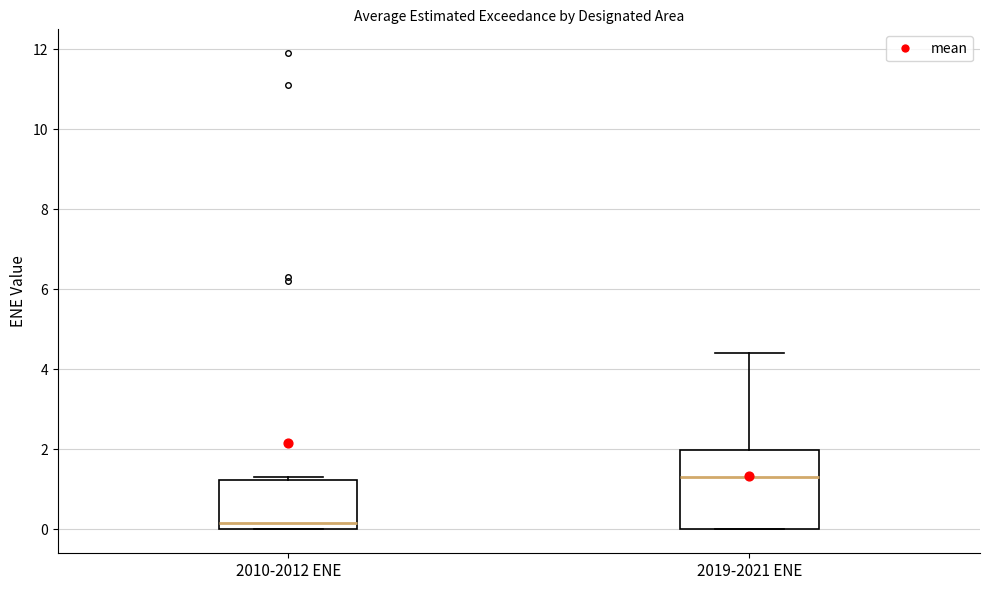

Reading left to right, read every box against the y-axis: the position of its median line, the range the box covers, and the ends of its whiskers. The values are not printed on the chart, so give them approximately, as read against the axis.

2010-2012 ENE: median 0.2, box 0.0 to 1.2, whiskers 0.0 to 1.4
2019-2021 ENE: median 1.4, box 0.0 to 2.0, whiskers 0.0 to 4.4